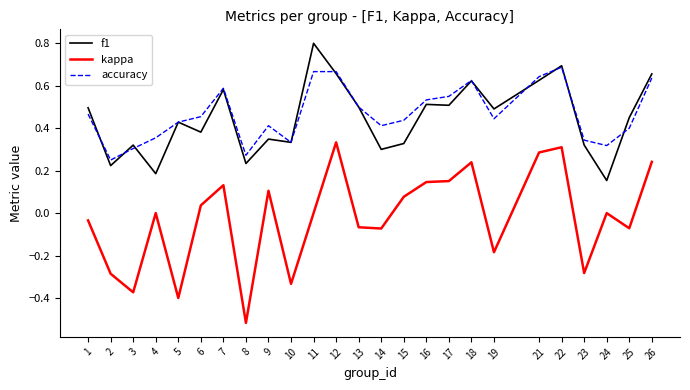

Rank the series by their maximum value, from highest to lowest.

f1, accuracy, kappa